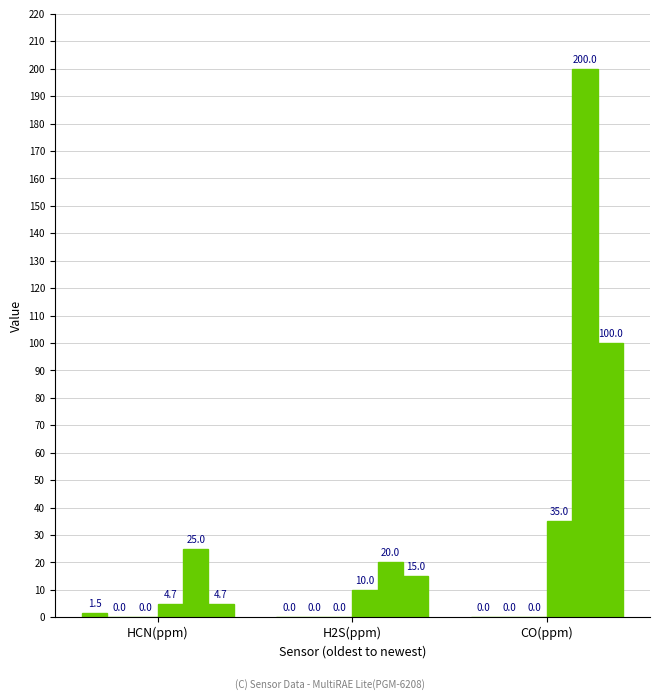

Reading left to right, transcribe all the data shown in this chart.

Peak: HCN(ppm)=1.5	H2S(ppm)=0.0	CO(ppm)=0.0
Min: HCN(ppm)=0.0	H2S(ppm)=0.0	CO(ppm)=0.0
Average: HCN(ppm)=0.0	H2S(ppm)=0.0	CO(ppm)=0.0
Low Alarm: HCN(ppm)=4.7	H2S(ppm)=10.0	CO(ppm)=35.0
High Alarm: HCN(ppm)=25.0	H2S(ppm)=20.0	CO(ppm)=200.0
STEL Alarm: HCN(ppm)=4.7	H2S(ppm)=15.0	CO(ppm)=100.0